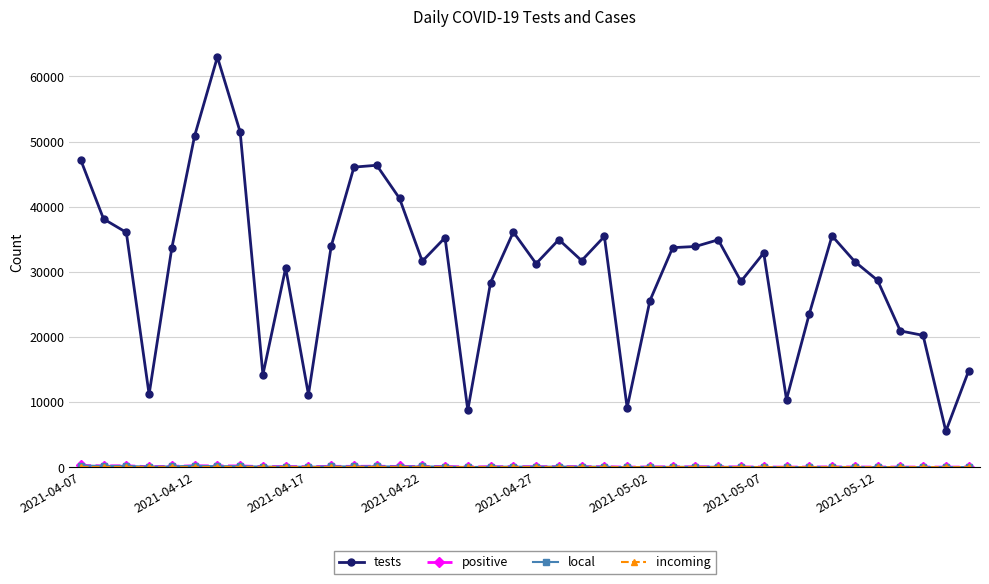

What is the lowest value of the tests series?

5525